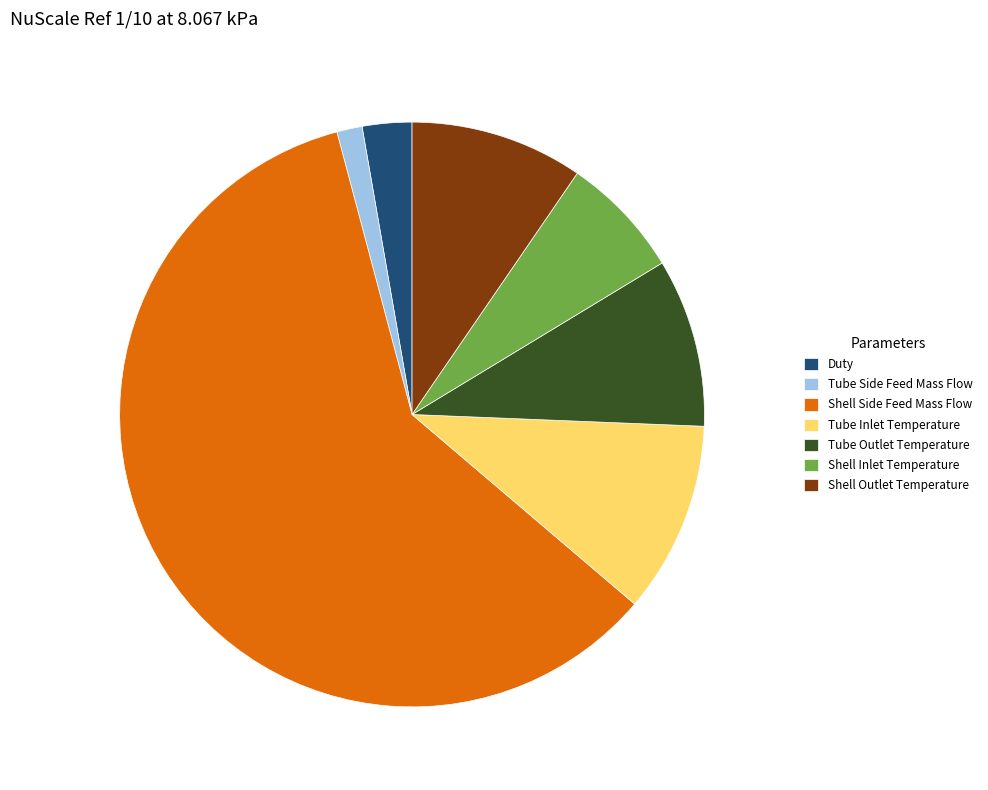

Is the sum of Shell Inlet Temperature and Shell Outlet Temperature greater than half?

No